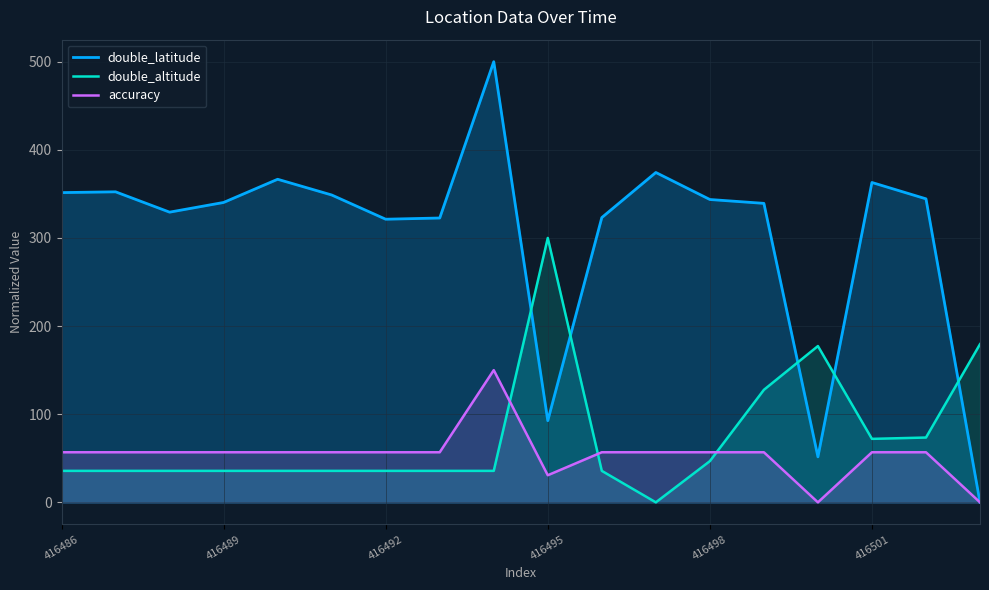

After their last crossing, which series has the higher values: double_latitude or double_altitude?

double_altitude